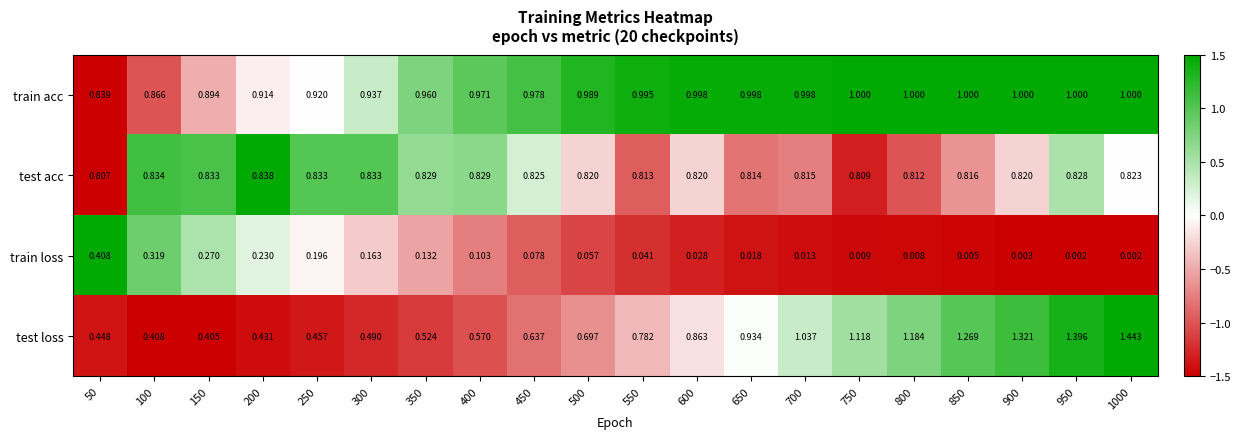

Between 150 and 350, which series saw the biggest shift?

train loss